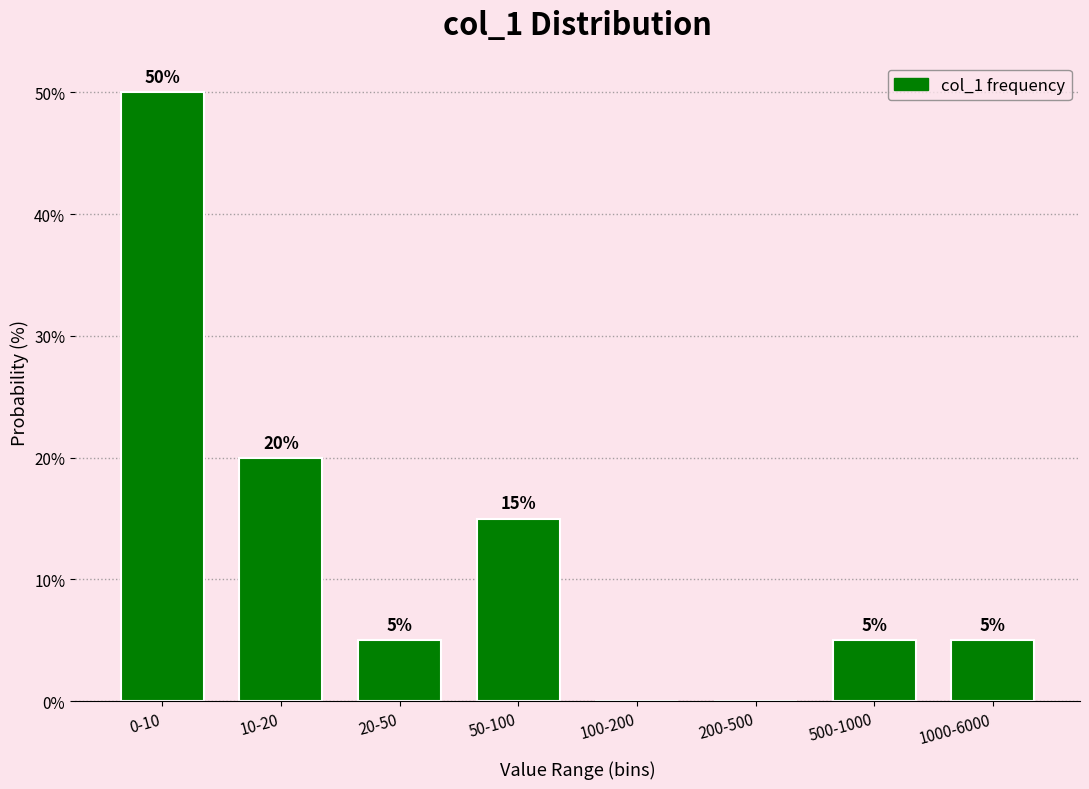

Reading left to right, list all the values displayed in this chart.

0-10=50	10-20=20	20-50=5	50-100=15	100-200=0	200-500=0	500-1000=5	1000-6000=5